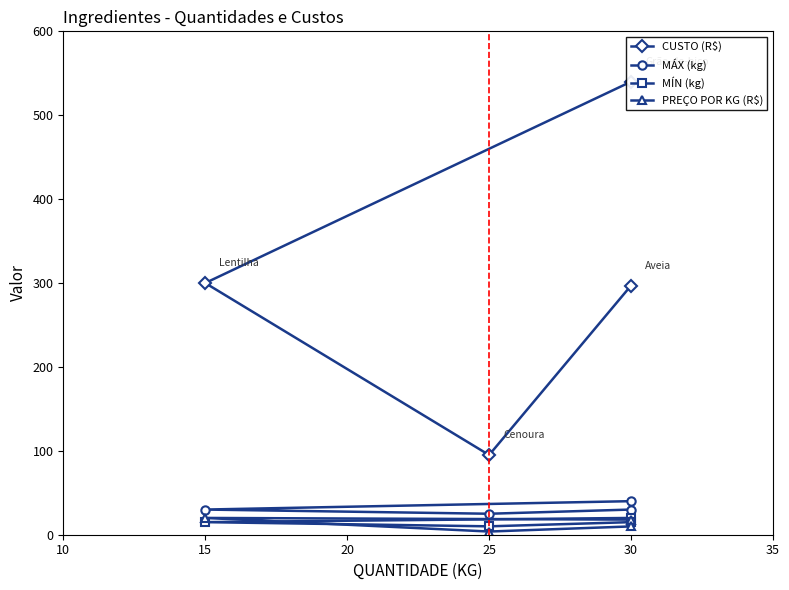

Reading left to right, what are all the values shown in this chart?

CUSTO (R$): 540.0	300.0	95.0	297.0
MÁX (kg): 40.0	30.0	25.0	30.0
MÍN (kg): 20.0	15.0	10.0	15.0
PREÇO POR KG (R$): 18.0	20.0	3.8	9.9